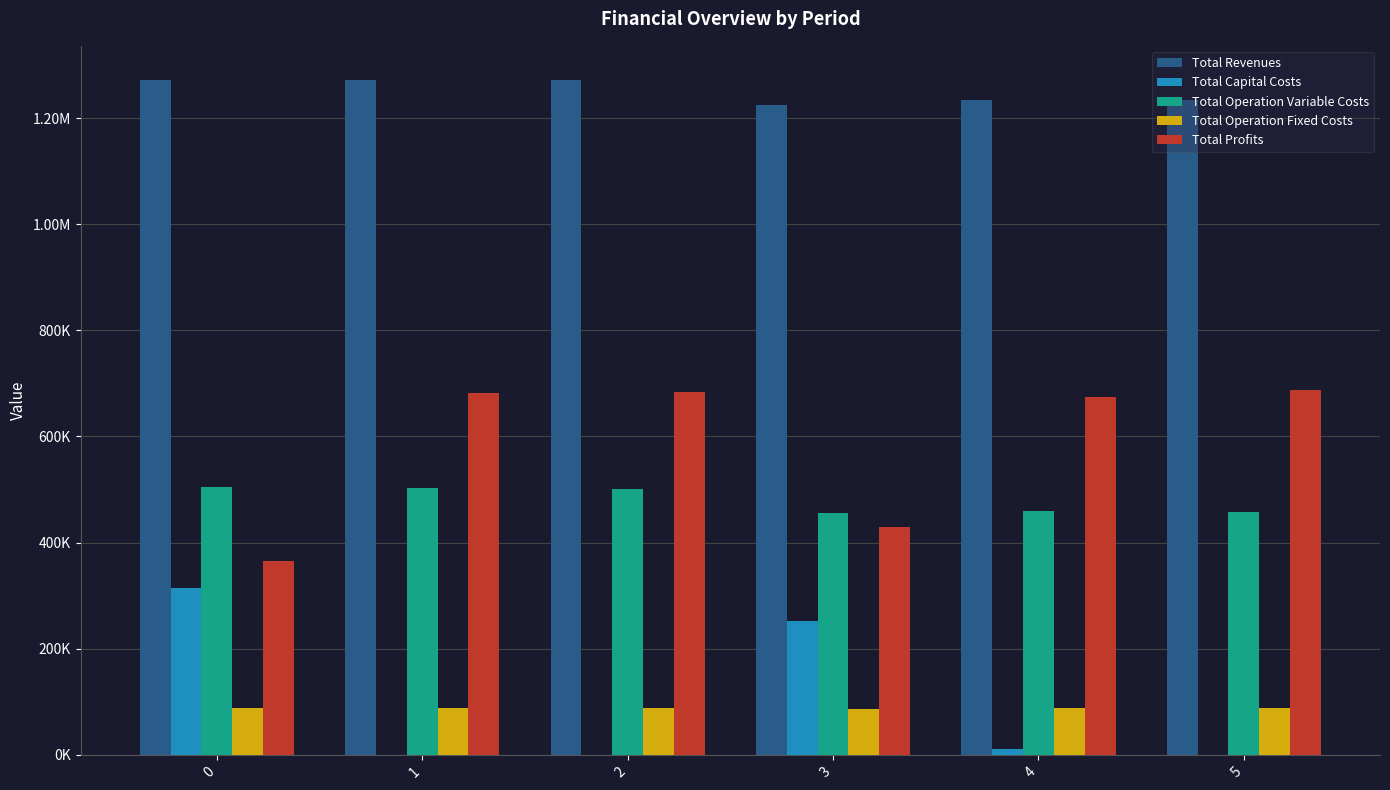

What are all the series names shown in the legend?

Total Revenues, Total Capital Costs, Total Operation Variable Costs, Total Operation Fixed Costs, Total Profits